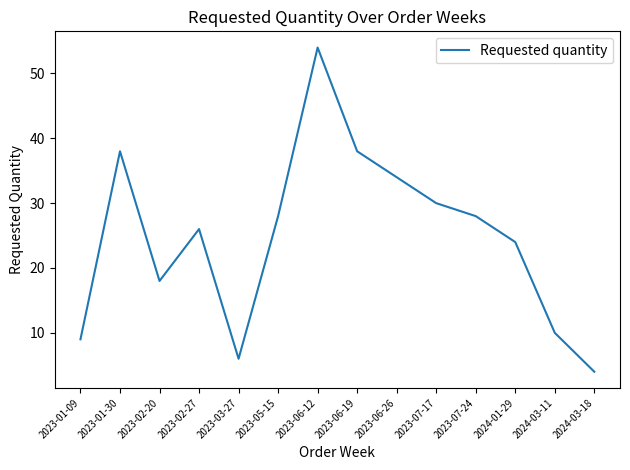

How many interior local peaks (higher than both neighbors) does the data have?

3